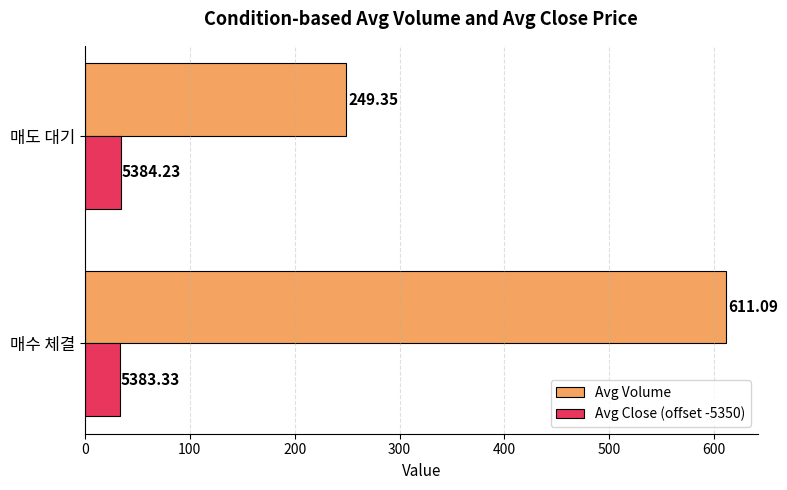

What is the difference between the maximum and minimum values in the Avg Volume series?

361.7